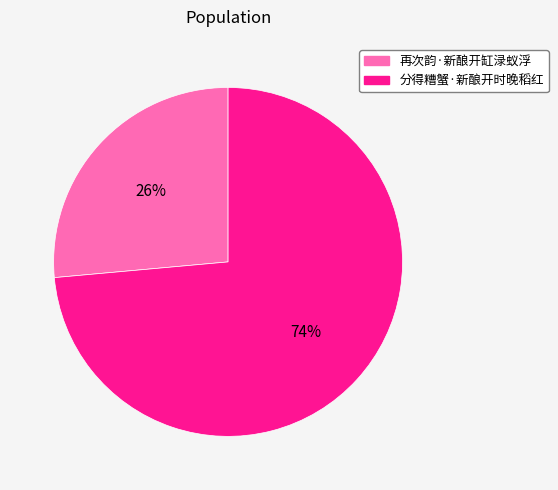

How many segments does this pie chart have?

2